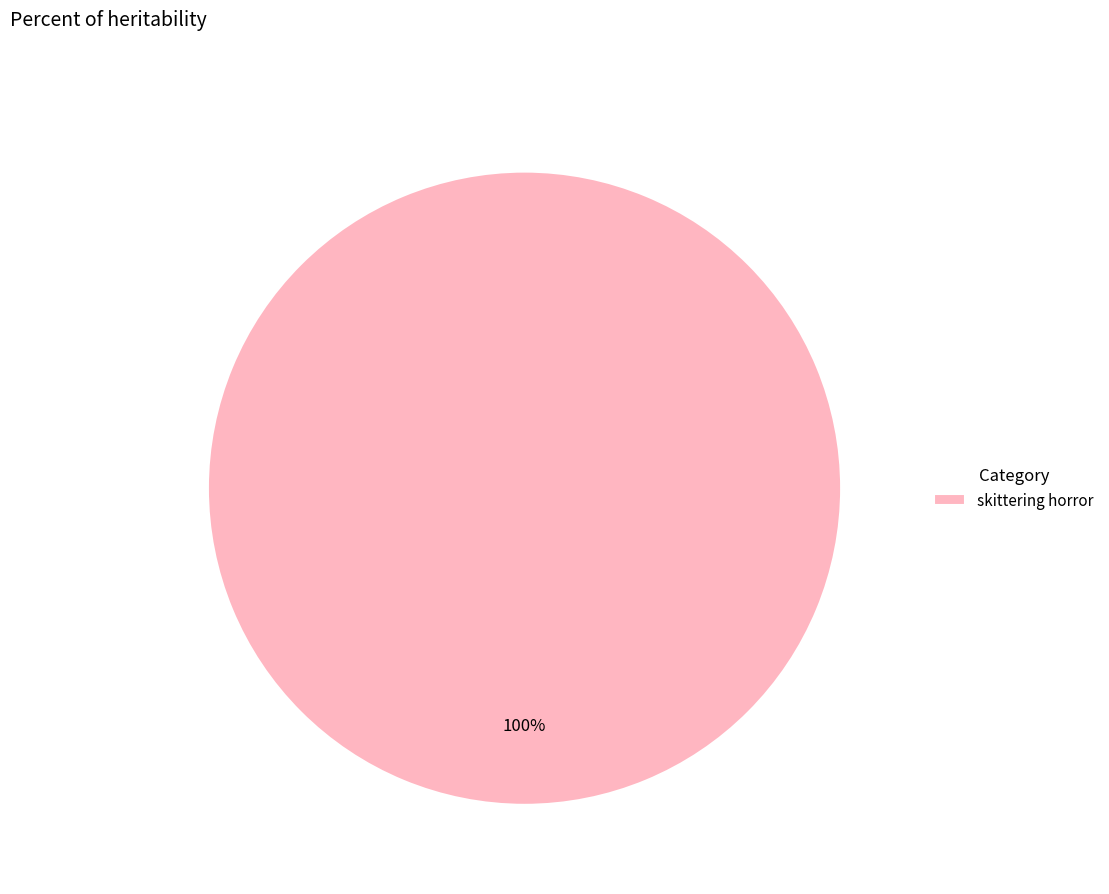

Rank the categories by value from lowest to highest.

skittering horror